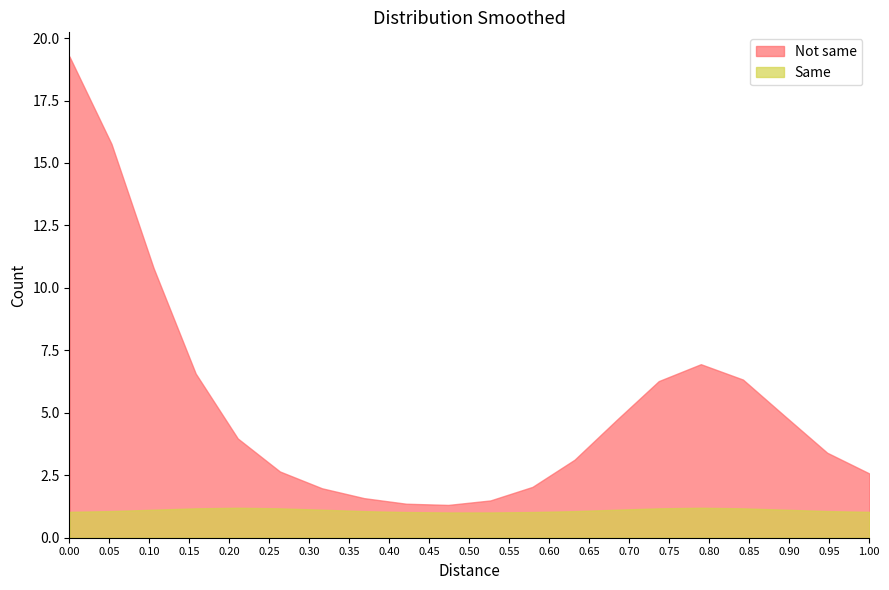

What is the difference between the maximum and minimum values in the Not same series?

18.0